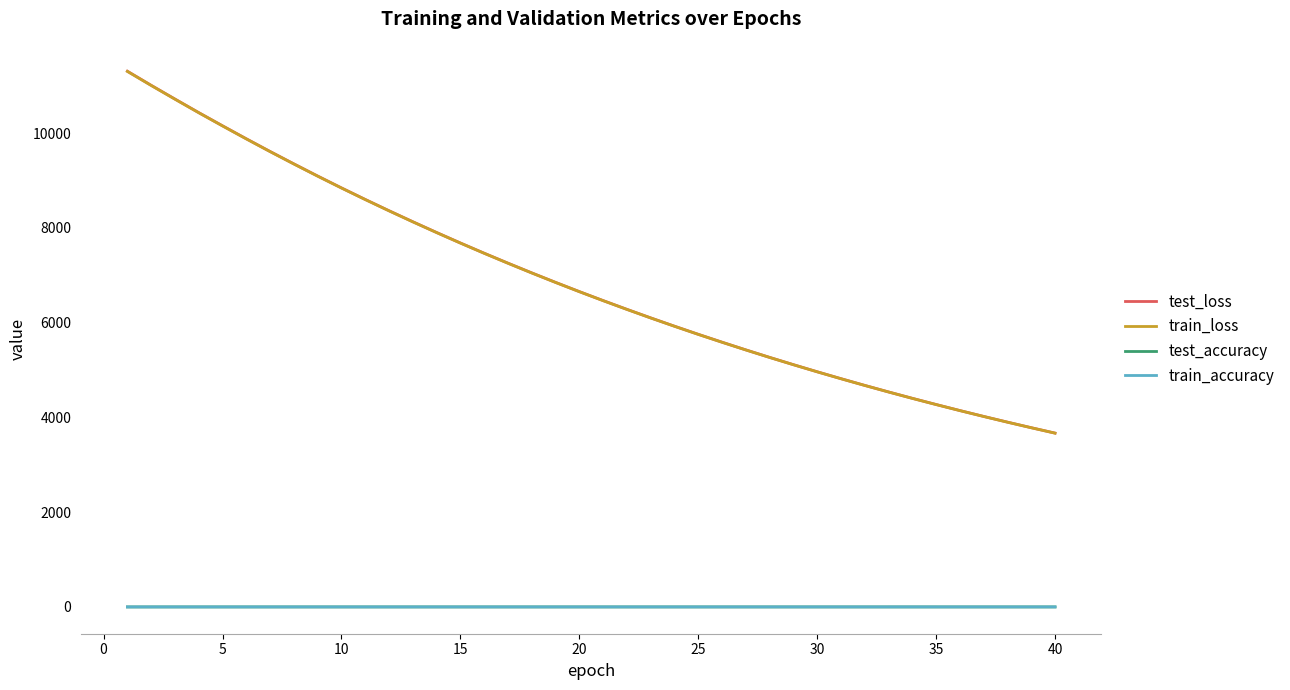

True or false: test_accuracy and train_loss cross at least once.

False